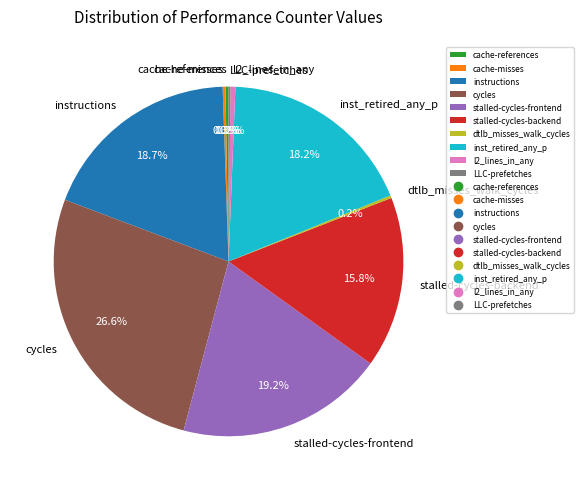

To the nearest percent, what is the difference between the largest and smallest slice percentages?

26%